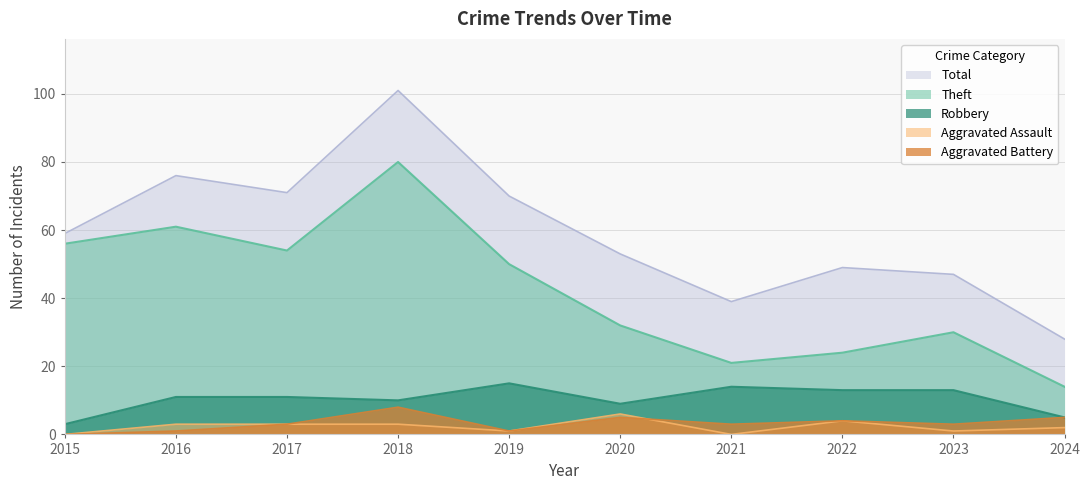

At which label is Aggravated Assault closest to 3?

2016